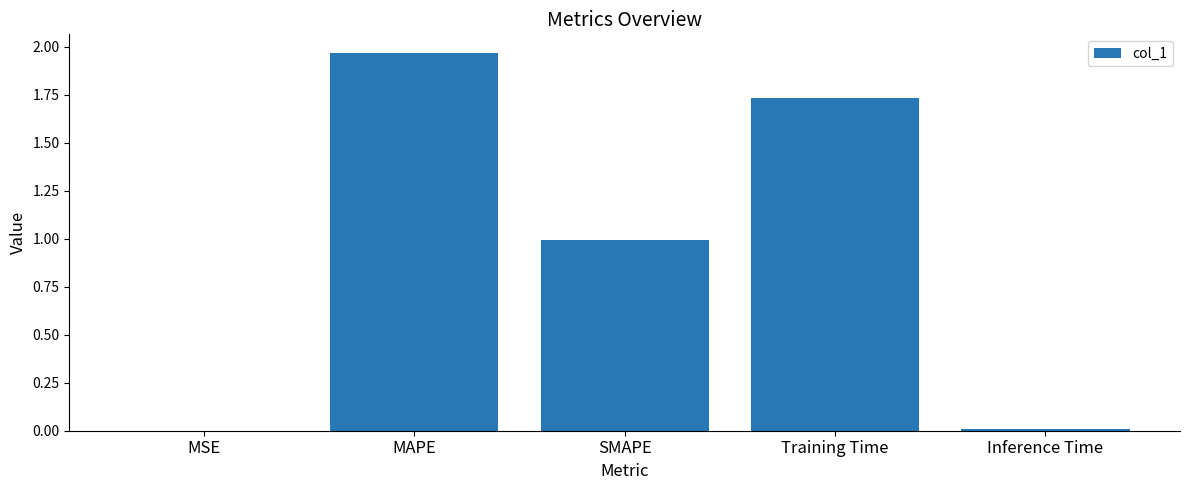

Which label corresponds to the largest value in the chart?

MAPE